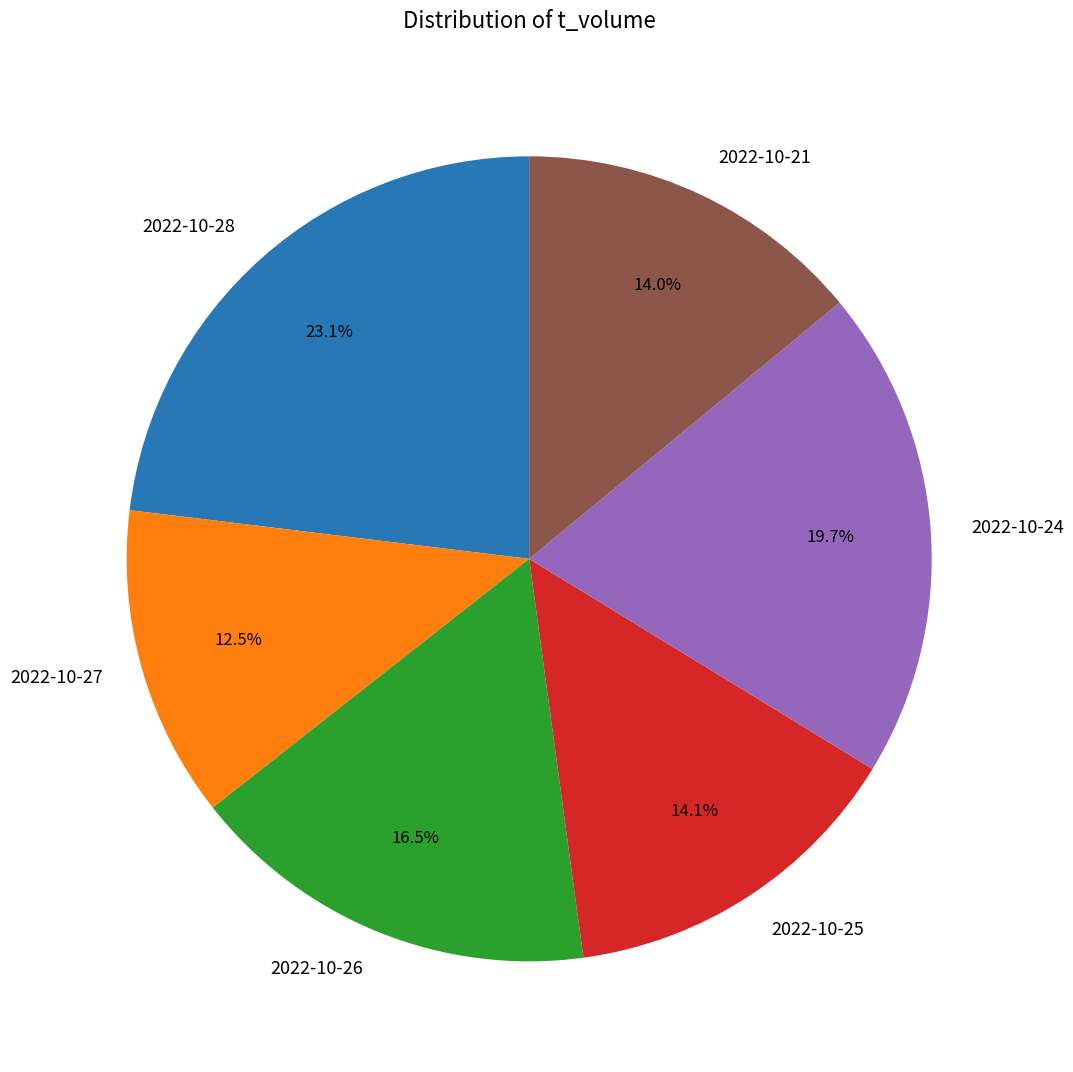

What is the smallest slice in the pie chart?

2022-10-27